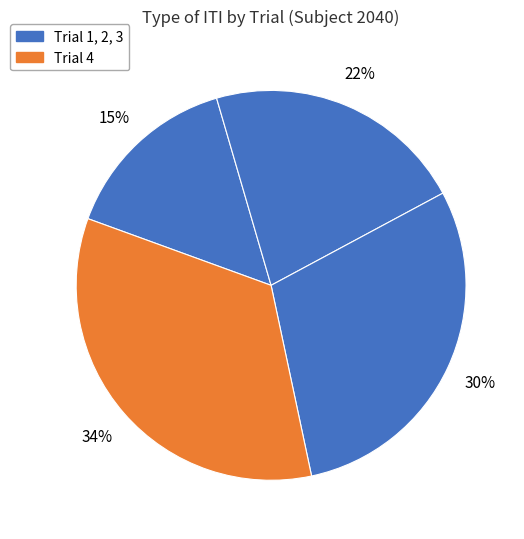

Which slice is the smallest?

Trial 1